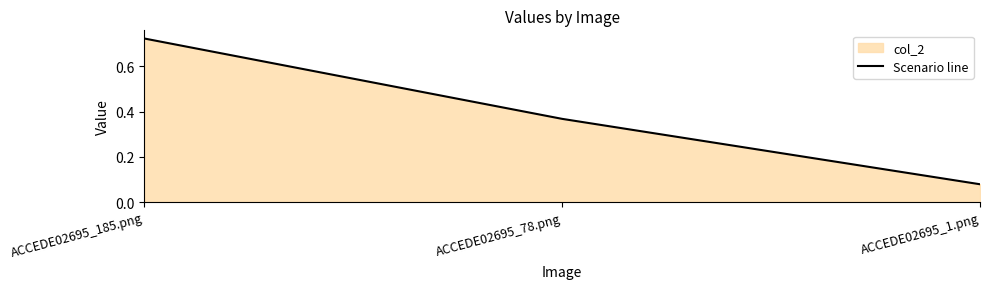

Rank the categories by value from lowest to highest.

ACCEDE02695_1.png, ACCEDE02695_78.png, ACCEDE02695_185.png